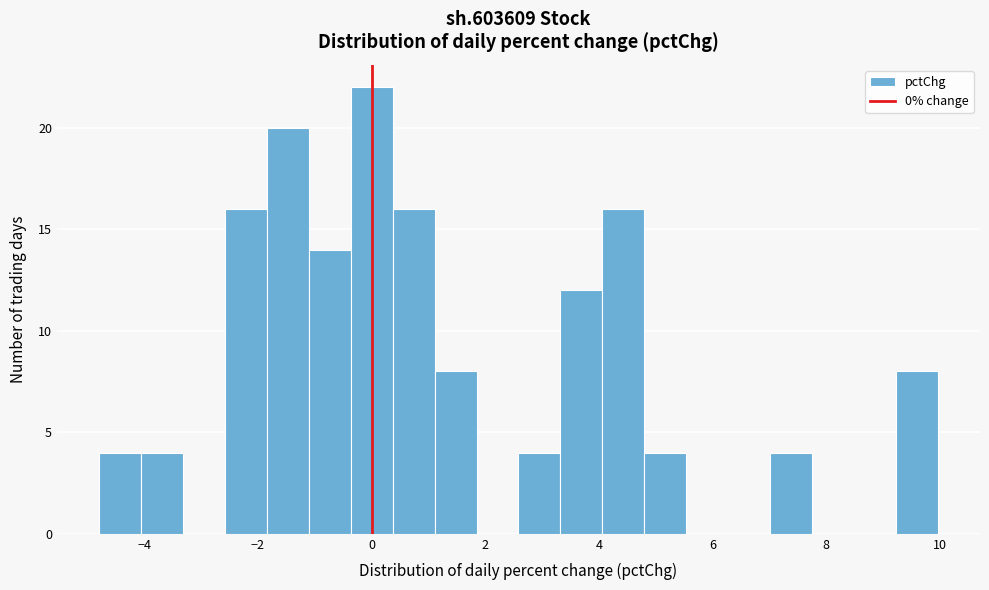

Around what value on the x-axis is the tallest bar? Give the approximate position of its centre, as read against the axis.

0.0